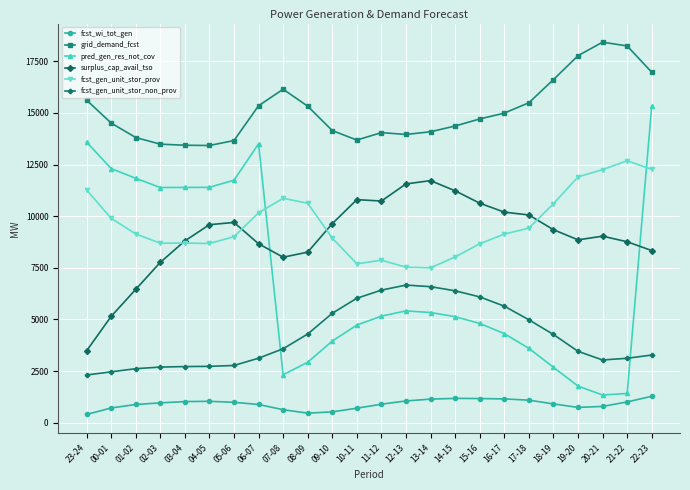

What are all the series names shown in the legend?

fcst_wi_tot_gen, grid_demand_fcst, pred_gen_res_not_cov, surplus_cap_avail_tso, fcst_gen_unit_stor_prov, fcst_gen_unit_stor_non_prov